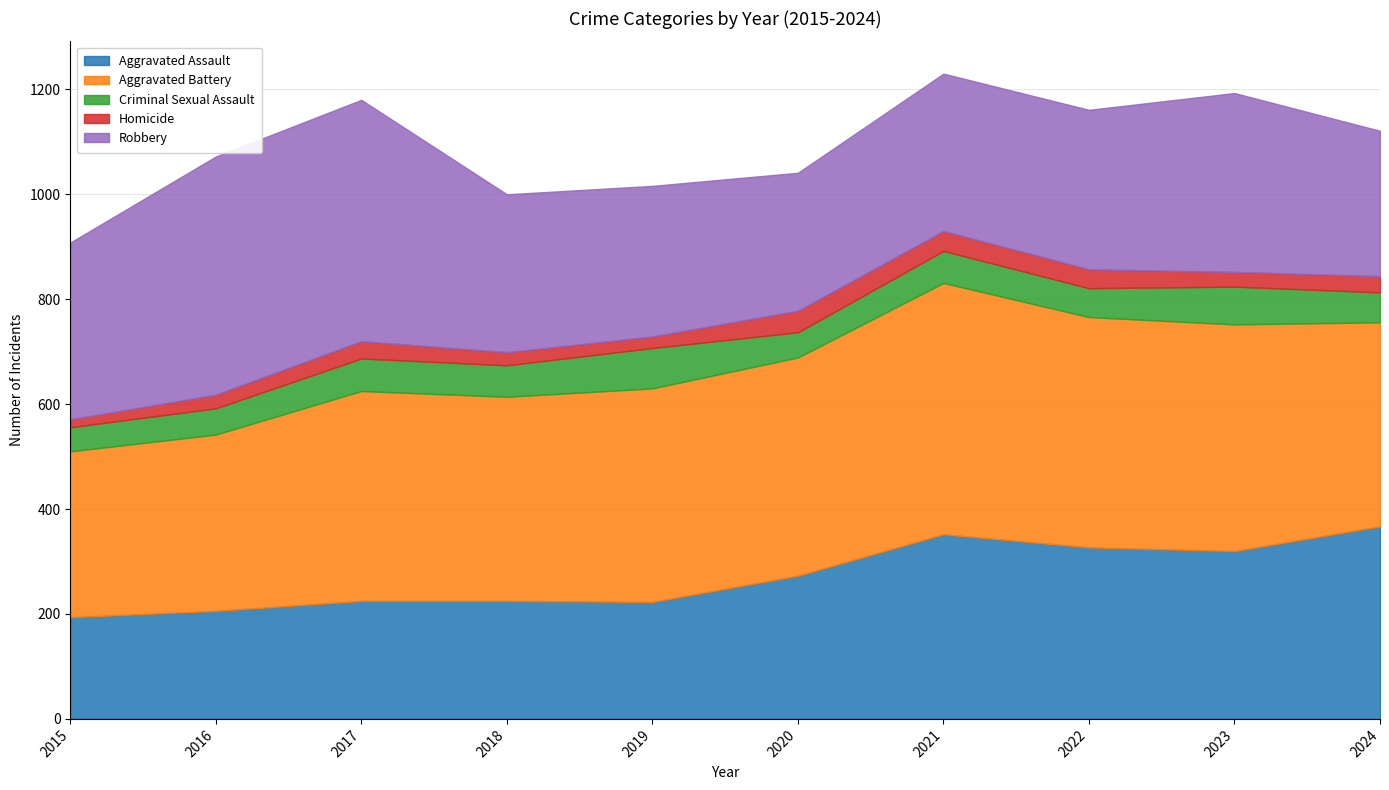

Which has a higher value, 2018 or 2016?

2018